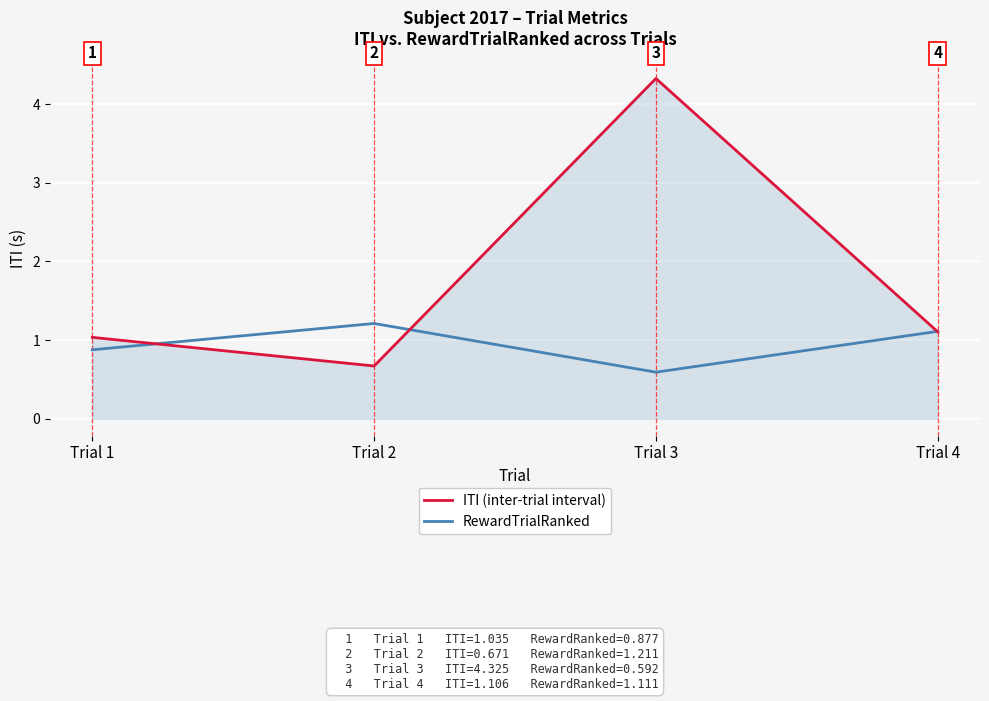

Where does the ITI (inter-trial interval) series first go above 1?

Trial 1